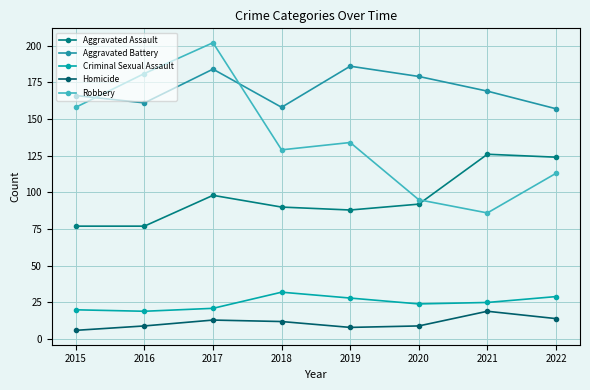

True or false: Aggravated Battery has more than 0 interior local peaks.

True